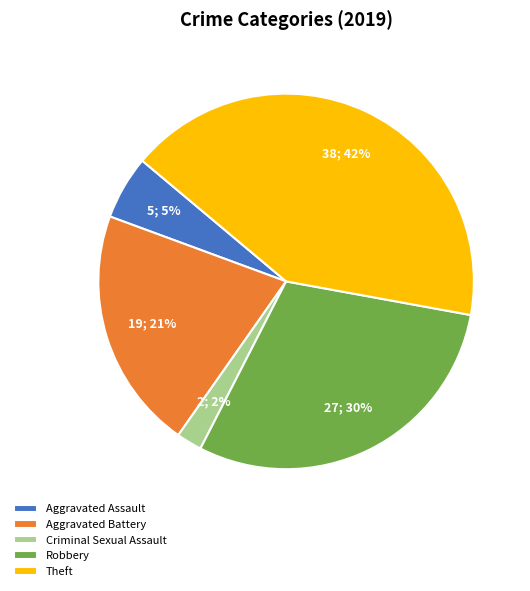

What percentage is the Theft slice, to the nearest percent?

42%